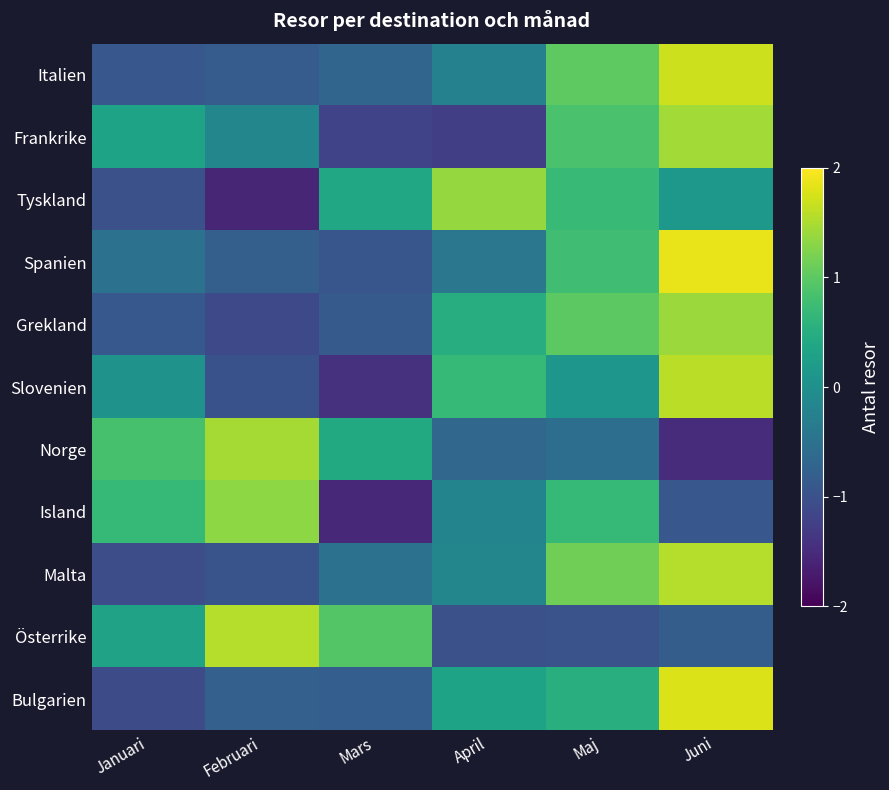

At which category is the sum across all series the highest?

Juni